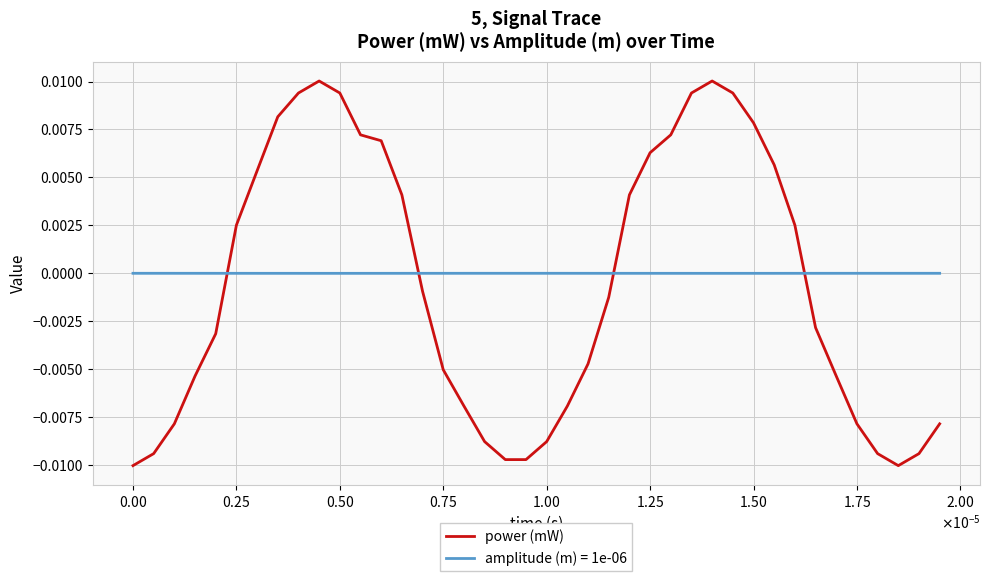

Which series has the largest range (max minus min)?

power (mW)